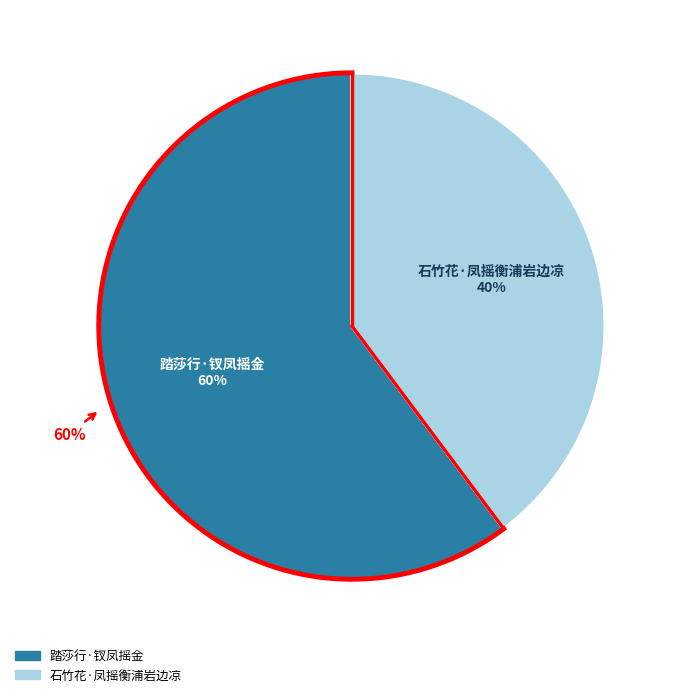

Do 踏莎行·钗凤摇金 and 石竹花·凤摇衡浦岩边凉 together represent more than half of the pie?

Yes